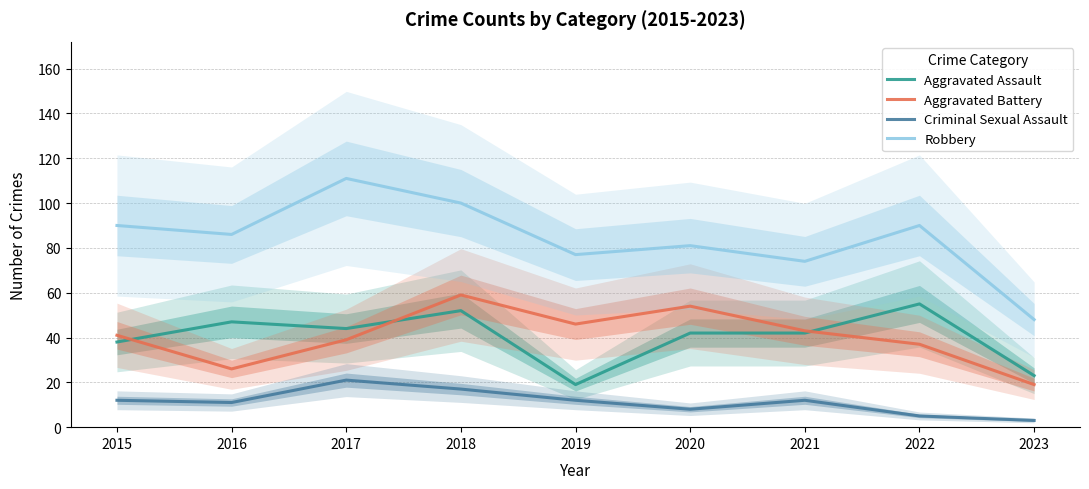

What is the value of the Aggravated Assault point at the 5th from the left?

19